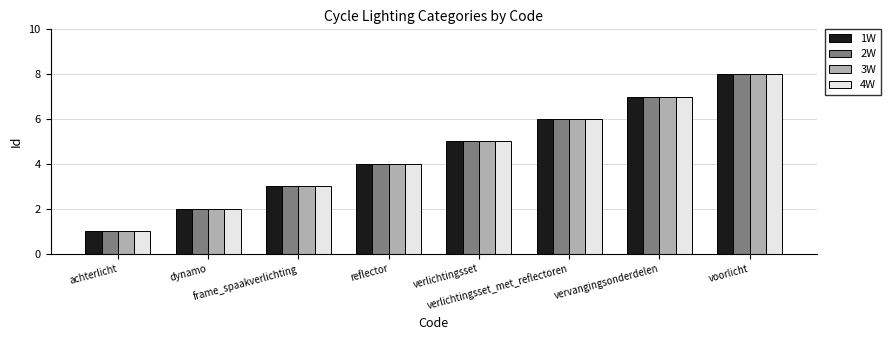

Reading left to right, list all the values displayed in this chart.

1W: achterlicht=1	dynamo=2	frame_spaakverlichting=3	reflector=4	verlichtingsset=5	verlichtingsset_met_reflectoren=6	vervangingsonderdelen=7	voorlicht=8
2W: achterlicht=1	dynamo=2	frame_spaakverlichting=3	reflector=4	verlichtingsset=5	verlichtingsset_met_reflectoren=6	vervangingsonderdelen=7	voorlicht=8
3W: achterlicht=1	dynamo=2	frame_spaakverlichting=3	reflector=4	verlichtingsset=5	verlichtingsset_met_reflectoren=6	vervangingsonderdelen=7	voorlicht=8
4W: achterlicht=1	dynamo=2	frame_spaakverlichting=3	reflector=4	verlichtingsset=5	verlichtingsset_met_reflectoren=6	vervangingsonderdelen=7	voorlicht=8